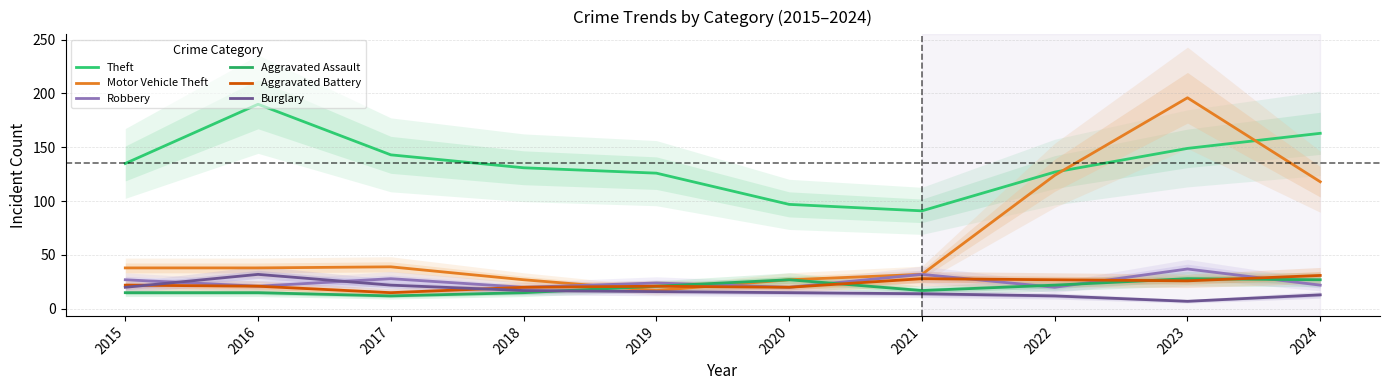

Rank the series by their maximum value, from lowest to highest.

Aggravated Assault, Aggravated Battery, Burglary, Robbery, Theft, Motor Vehicle Theft